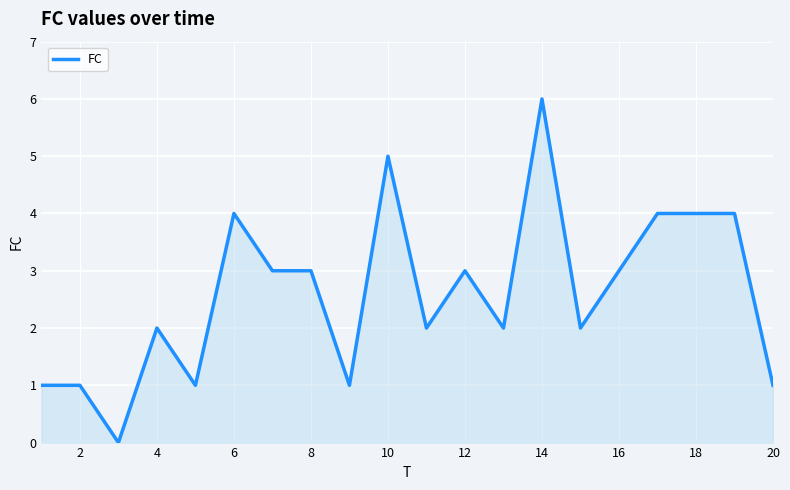

What is the maximum value shown in the chart?

6